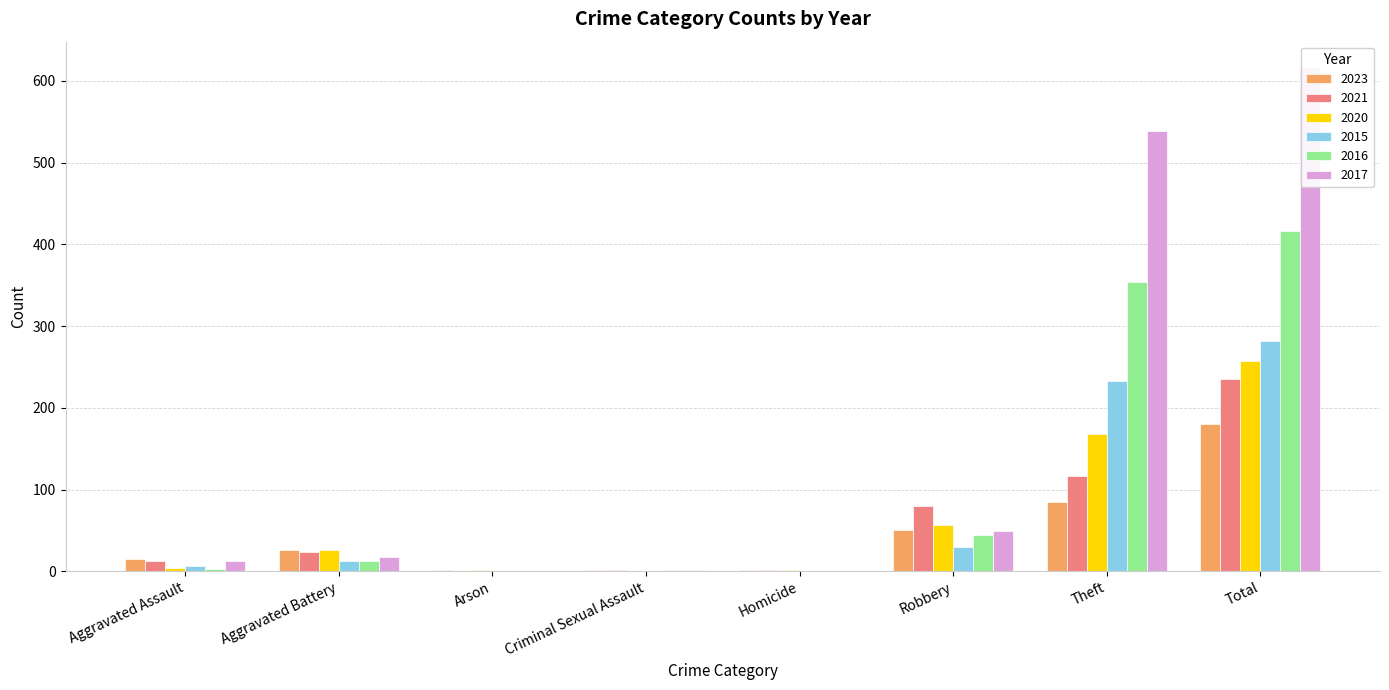

What is the greatest value displayed?

617